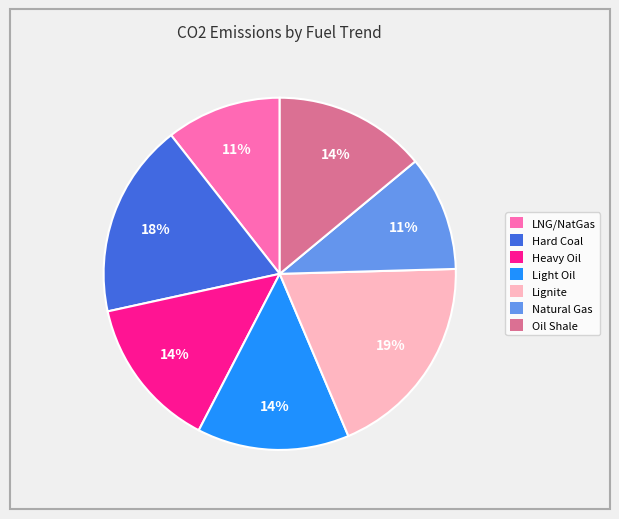

To the nearest percent, what is the difference between the largest and smallest slice percentages?

8%